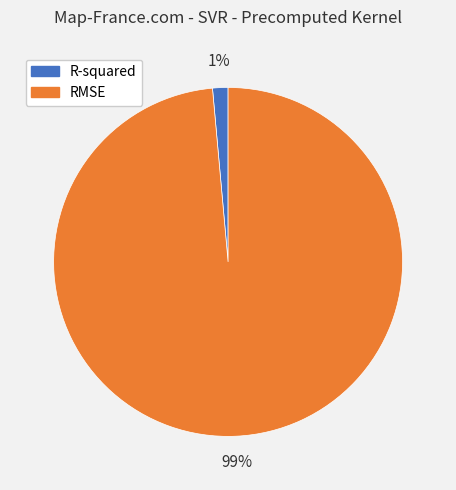

Rank the categories by value from lowest to highest.

R-squared, RMSE